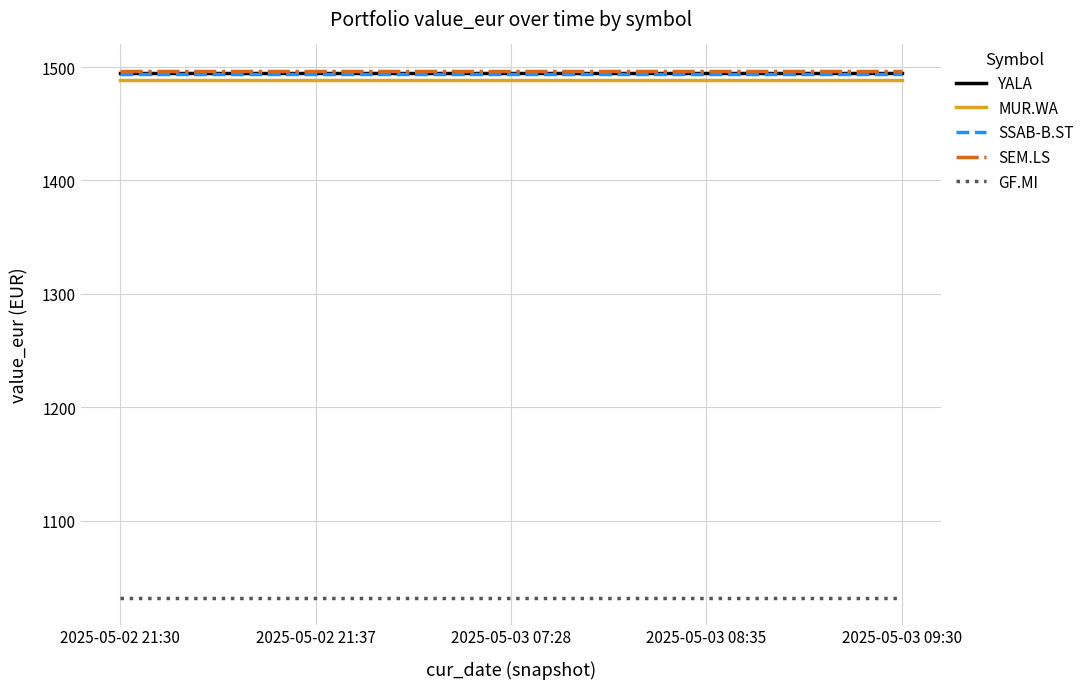

What position from the right is 2025-05-02 21:37?

4